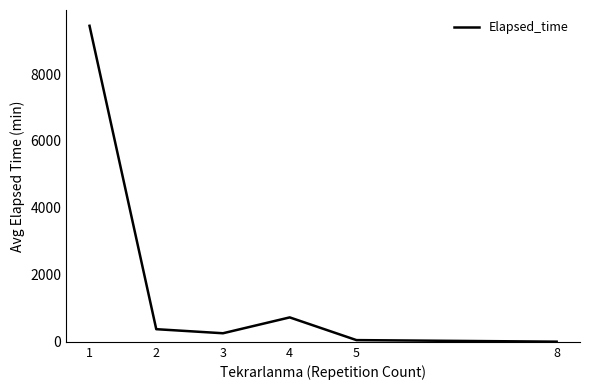

True or false: the data shows 730.0 at 4.

True